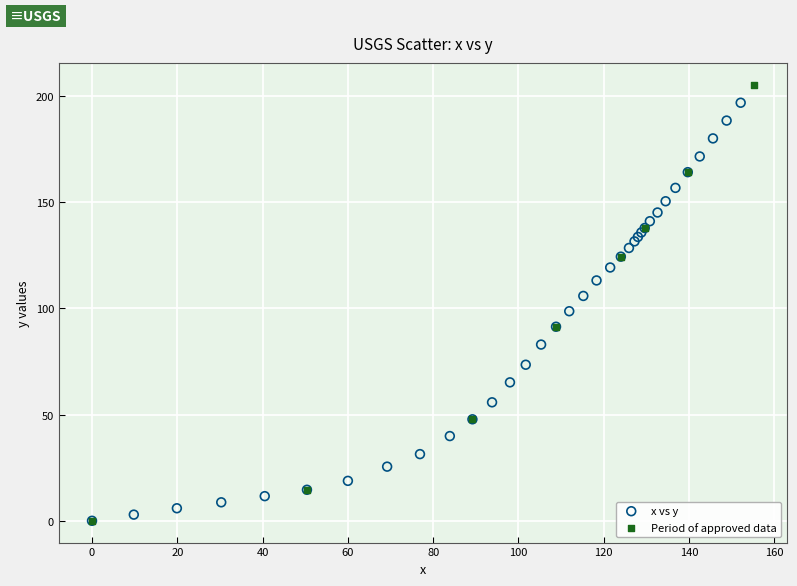

What are all the series names shown in the legend?

x vs y, Period of approved data